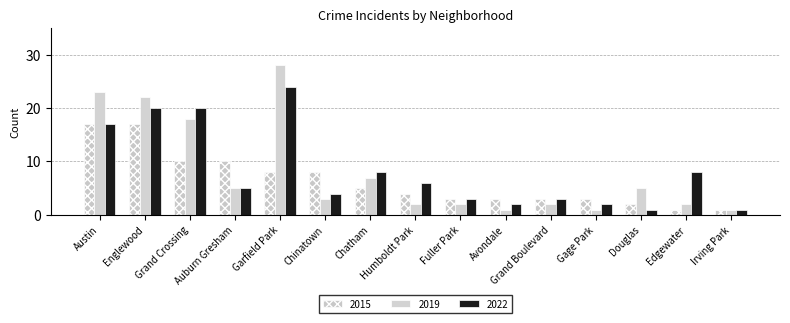

How many bars are there in total?

45